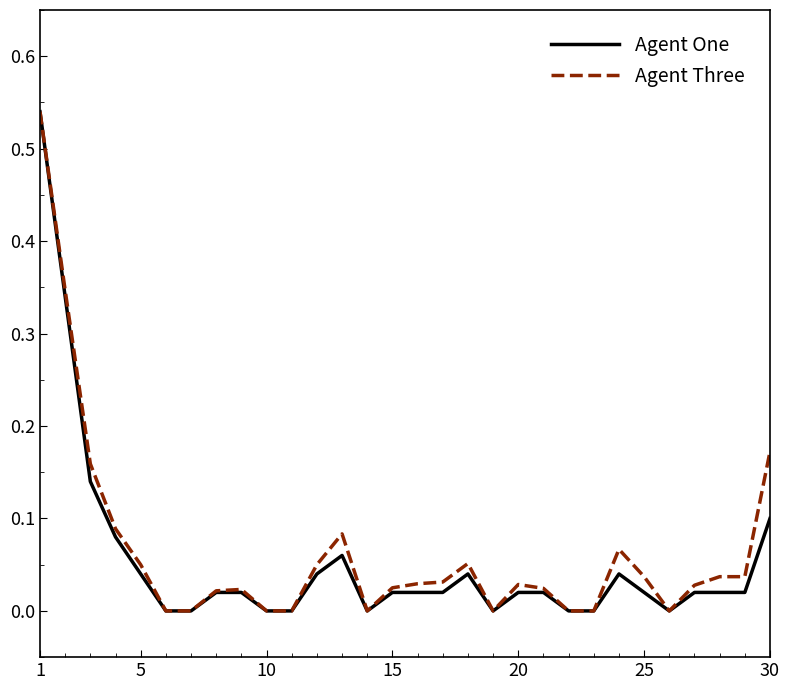

Does the chart display data point markers on the line(s)?

No